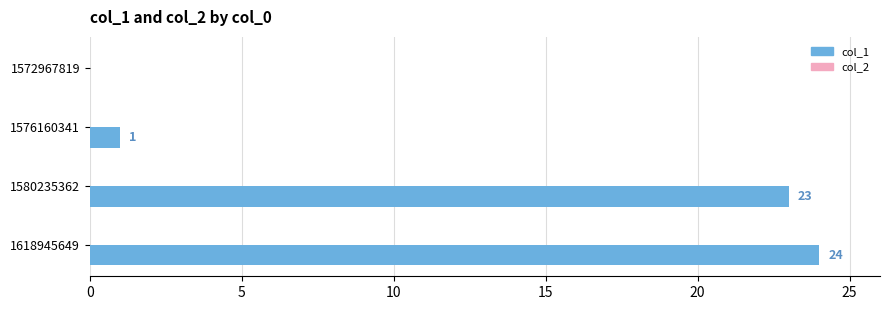

What is the sum of the values at 1572967819 and 1618945649?

24